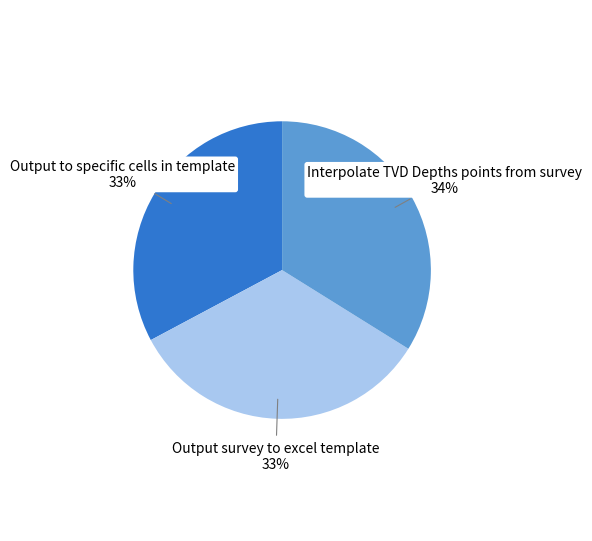

Is there any slice that represents more than half of the pie?

No